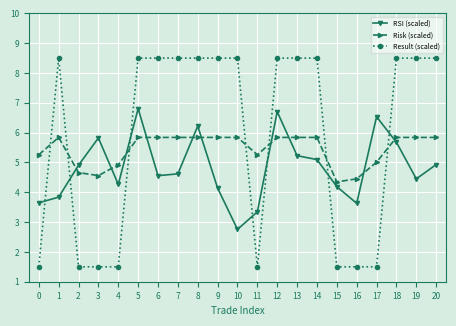

Which series ends up on top after the final intersection of Result (scaled) and Risk (scaled)?

Result (scaled)